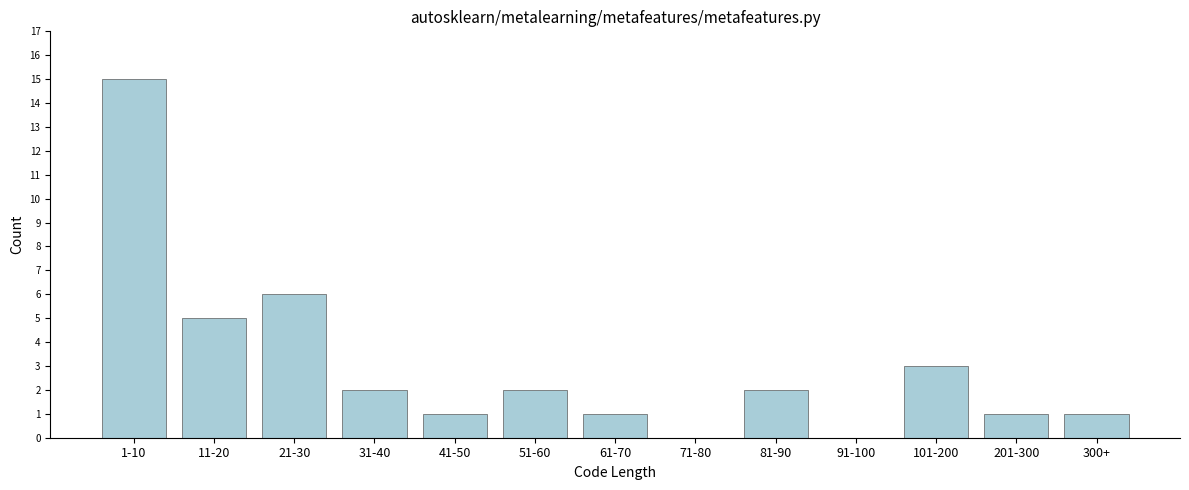

Reading left to right, transcribe all the data shown in this chart.

1-10=15	11-20=5	21-30=6	31-40=2	41-50=1	51-60=2	61-70=1	71-80=0	81-90=2	91-100=0	101-200=3	201-300=1	300+=1